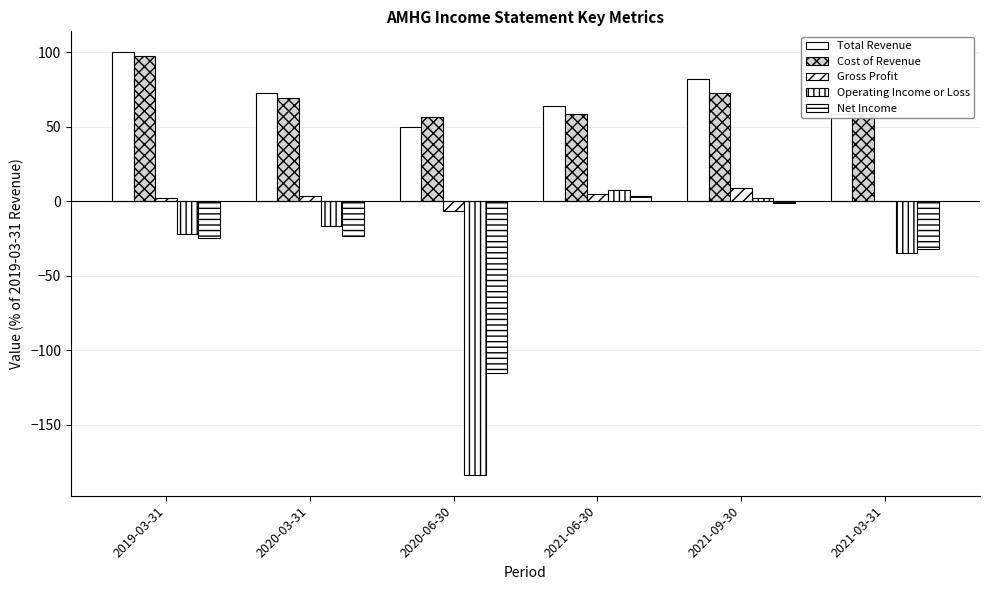

Reading left to right, transcribe all the data shown in this chart.

Total Revenue: 100.0	73.1	50.0	64.1	82.1	59.0
Cost of Revenue: 97.4	69.2	56.4	59.0	73.1	59.0
Gross Profit: 2.6	3.8	-6.4	5.1	9.0	0.0
Operating Income or Loss: -21.8	-16.7	-183.3	7.7	2.6	-34.6
Net Income: -24.4	-23.1	-115.4	3.8	-1.3	-32.1